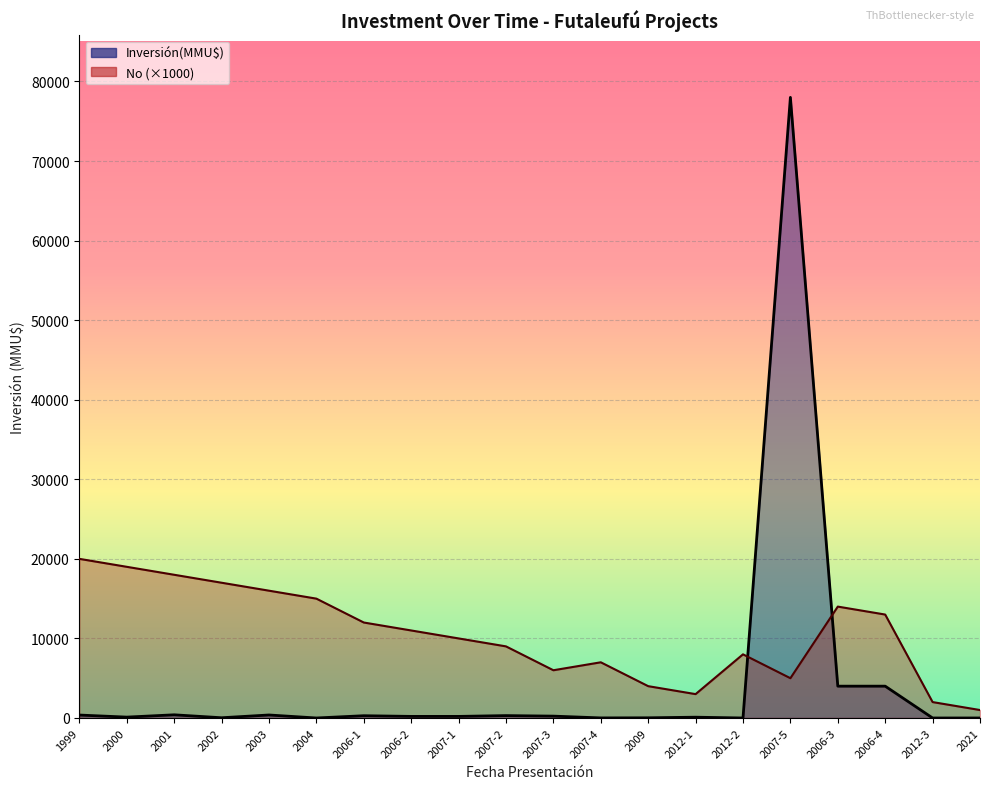

What is the difference between the maximum and minimum values in the No series?

19000